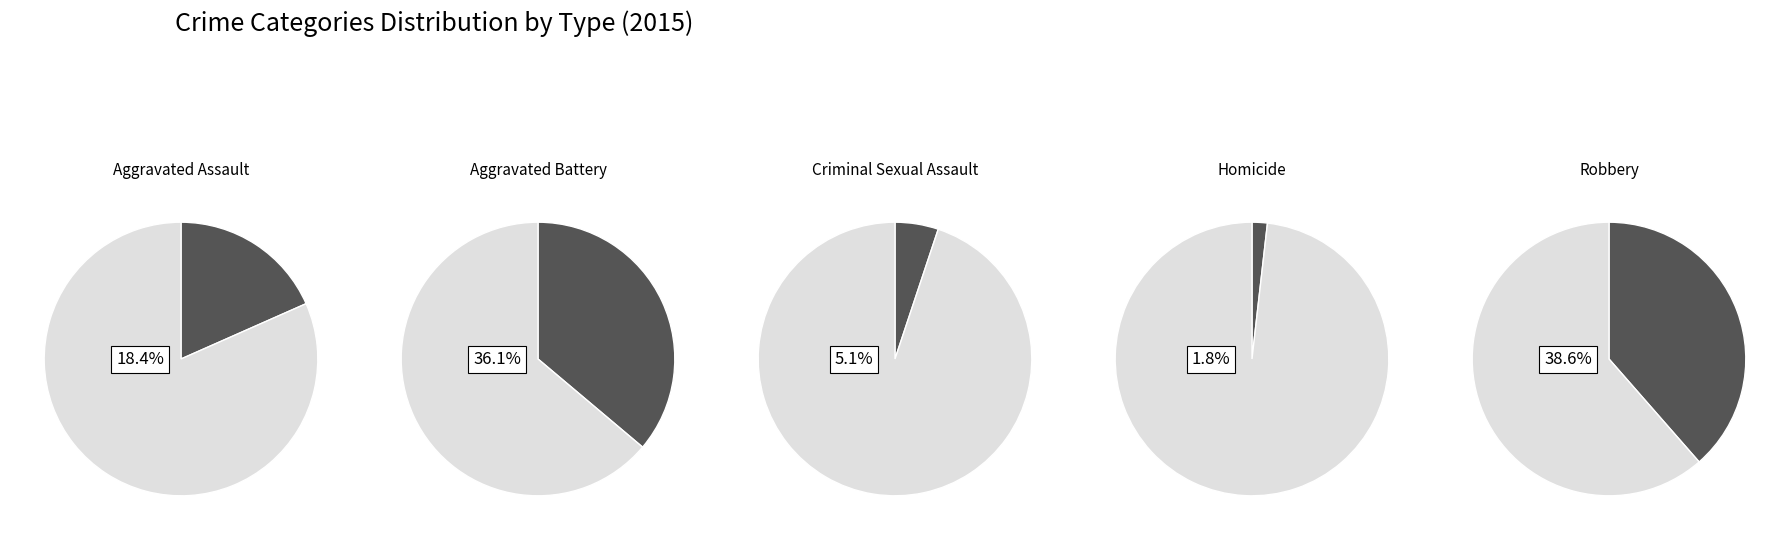

Count the number of slices in the pie.

5